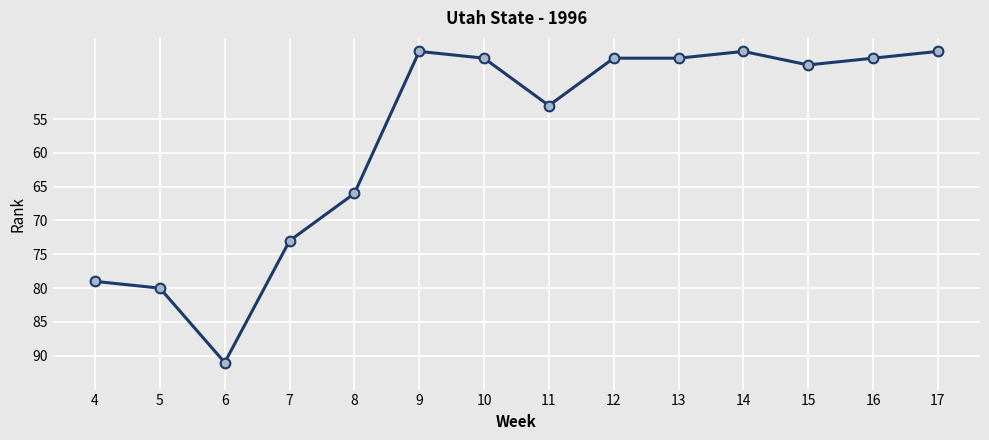

What is the sum of the values at 7 and 11?

126